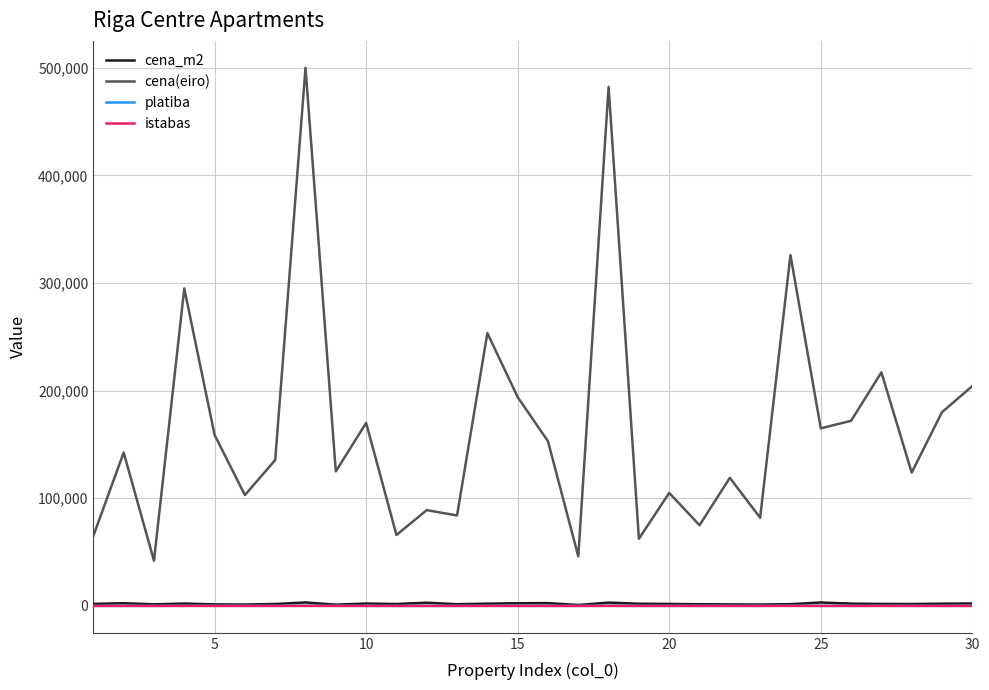

Which series has the widest spread of values?

cena(eiro)